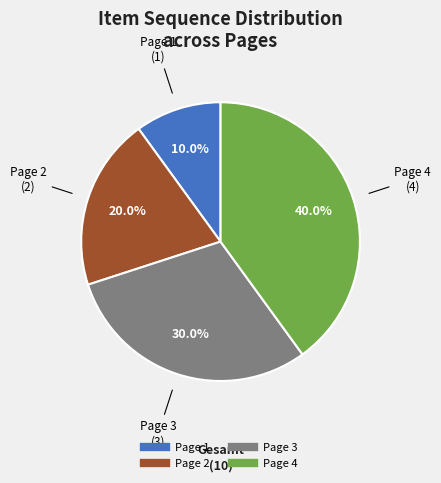

To the nearest percent, what percentage of the pie is Page 4?

40%